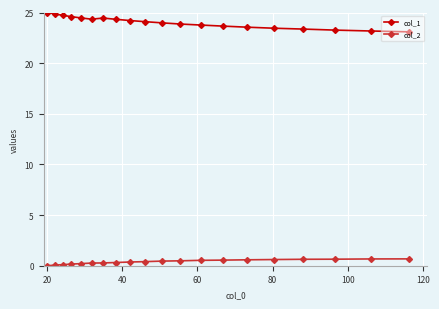

True or false: col_1 and col_2 cross at least once.

False